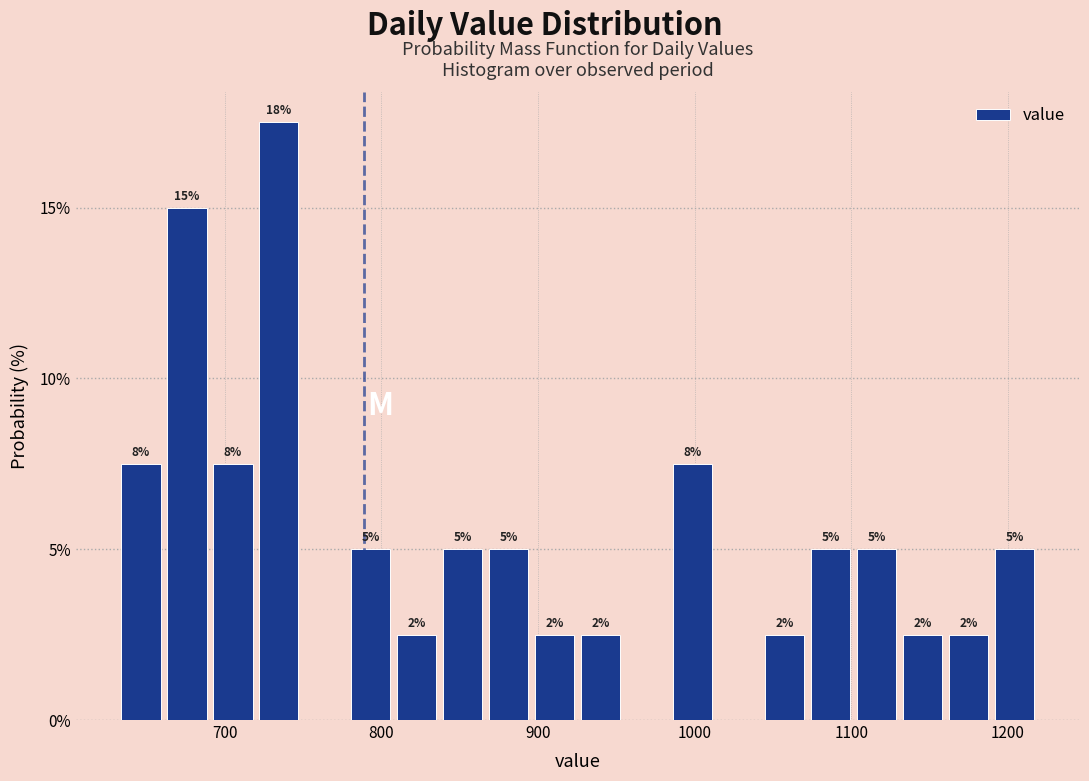

Around what value on the x-axis is the tallest bar? Give the approximate position of its centre, as read against the axis.

730